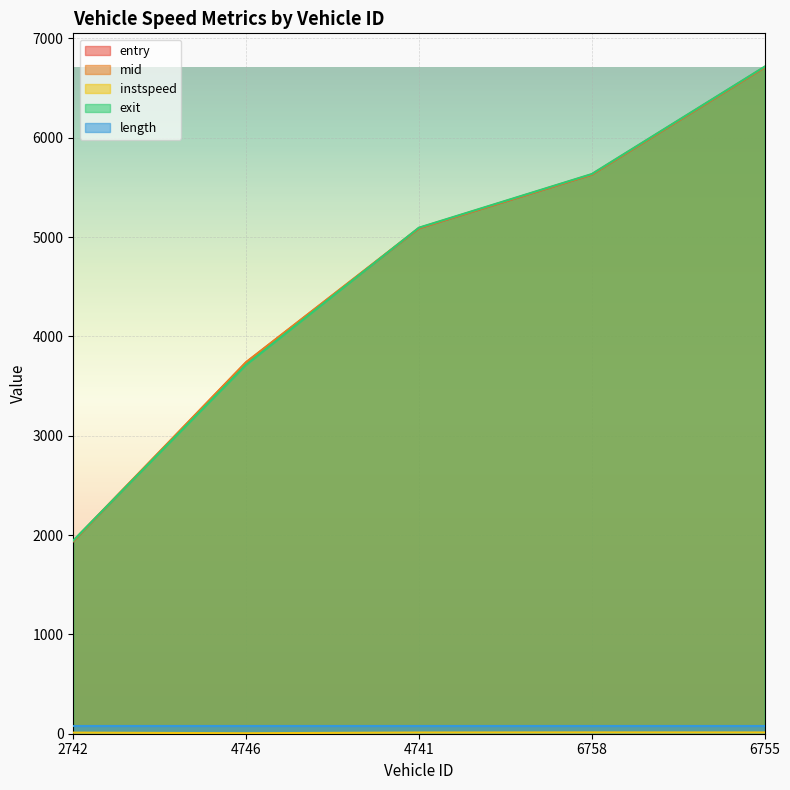

What is the total value across all series at 4741?

15365.6